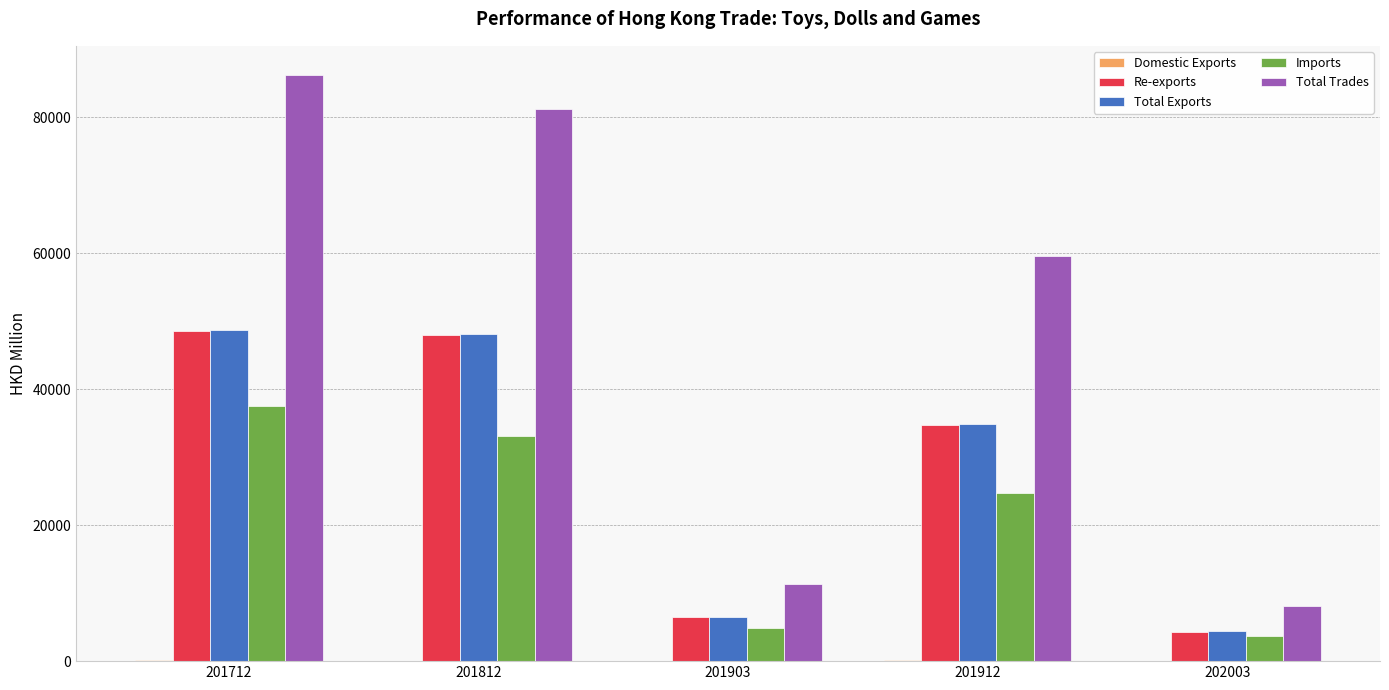

Which series has the largest range (max minus min)?

Total Trades